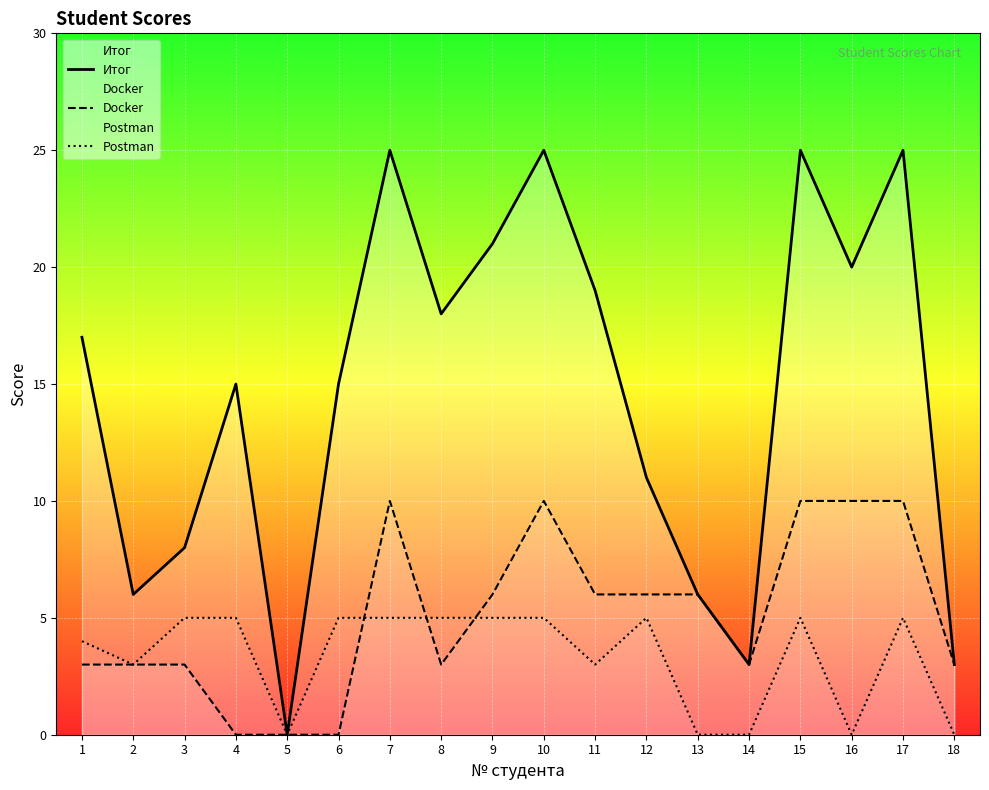

What is the spread (max minus min) of values at 6?

15